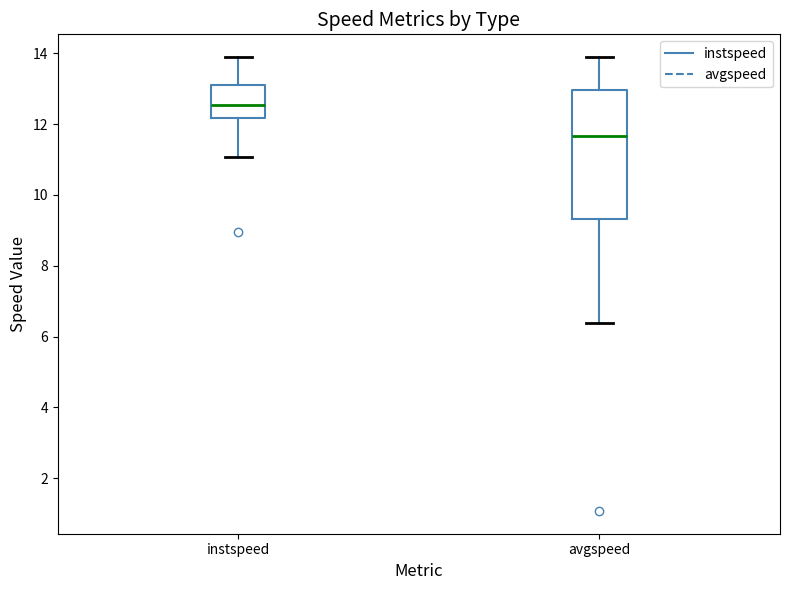

Comparing the boxes themselves (not the whiskers), which one is the tallest?

avgspeed